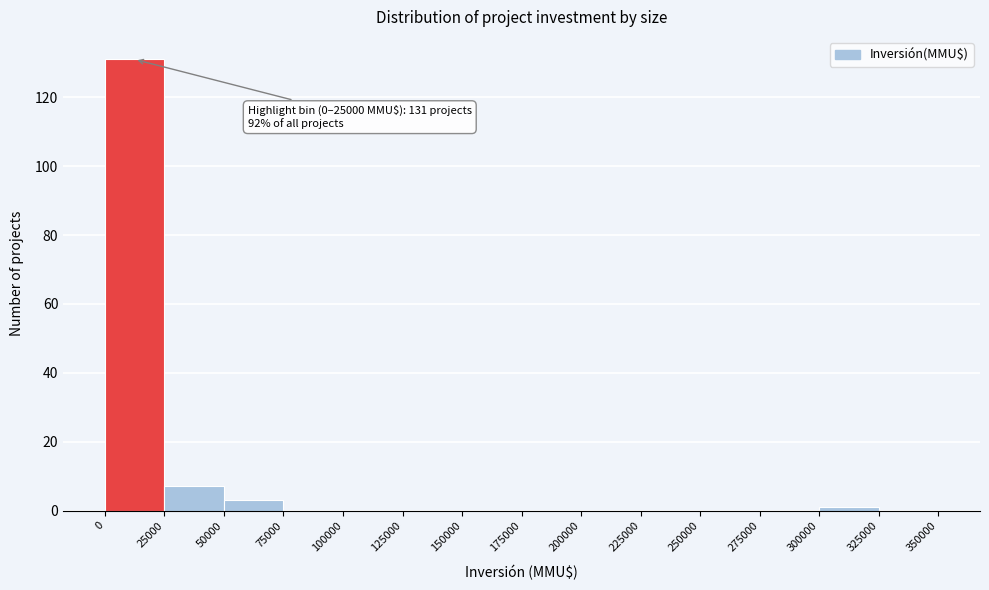

Which range on the x-axis has the tallest bar?

0 to 25000